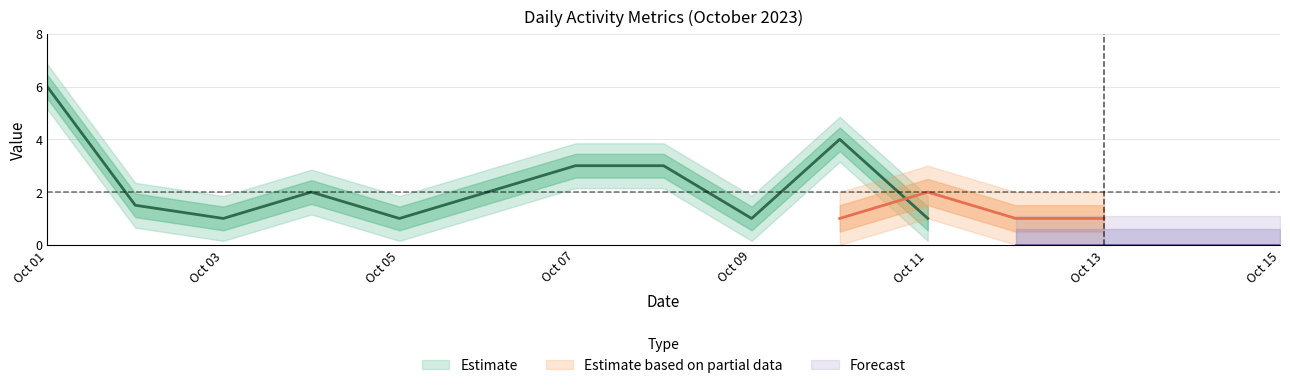

What is the spread (max minus min) of values at 2023-10-04?

2.0